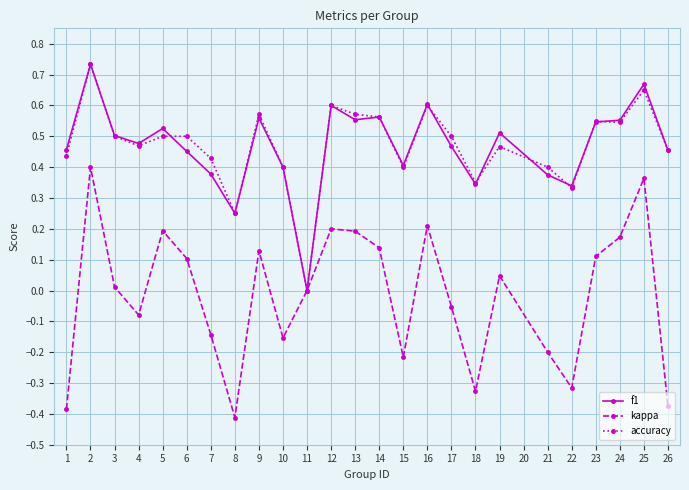

The value of f1 at 24 is 0.2. True or false?

False